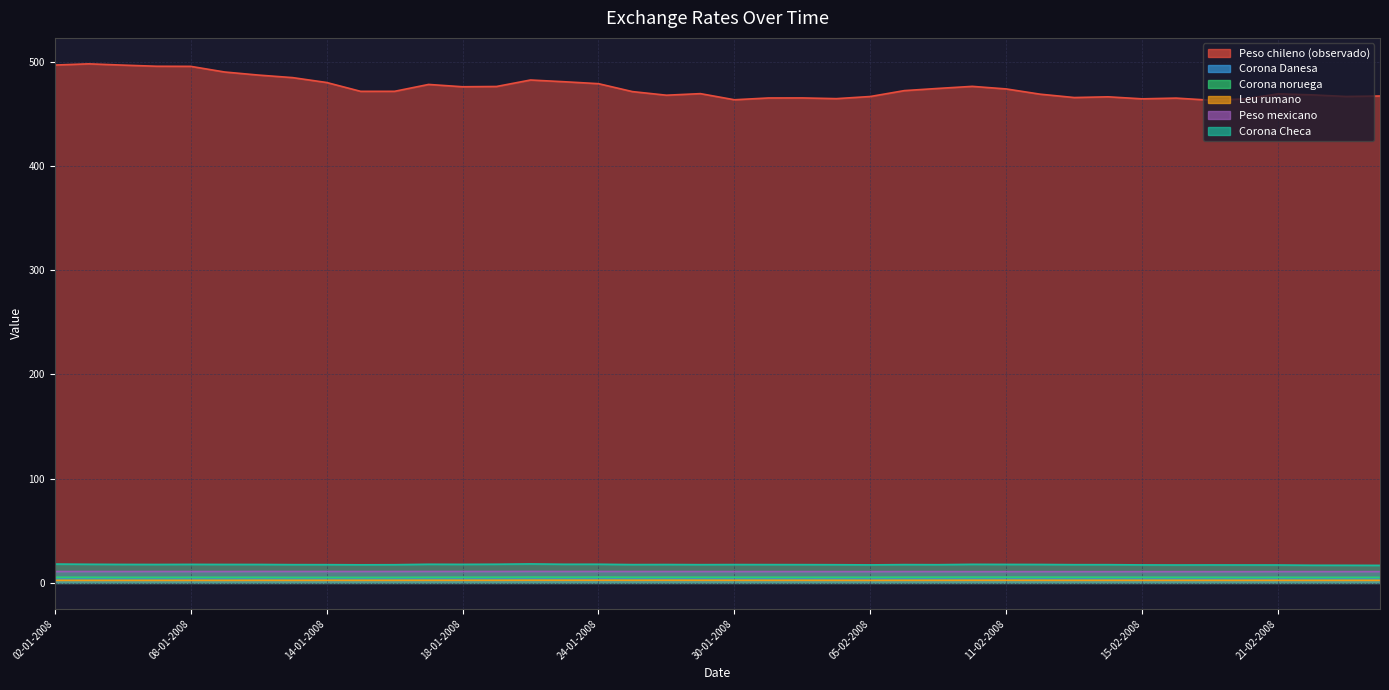

What position from the right is 23?

17